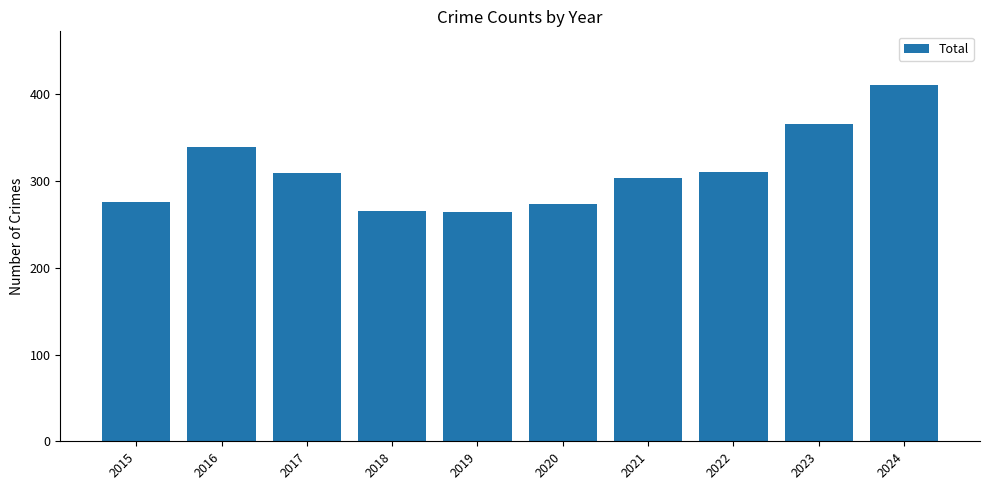

True or false: the data shows 157 at 2018.

False